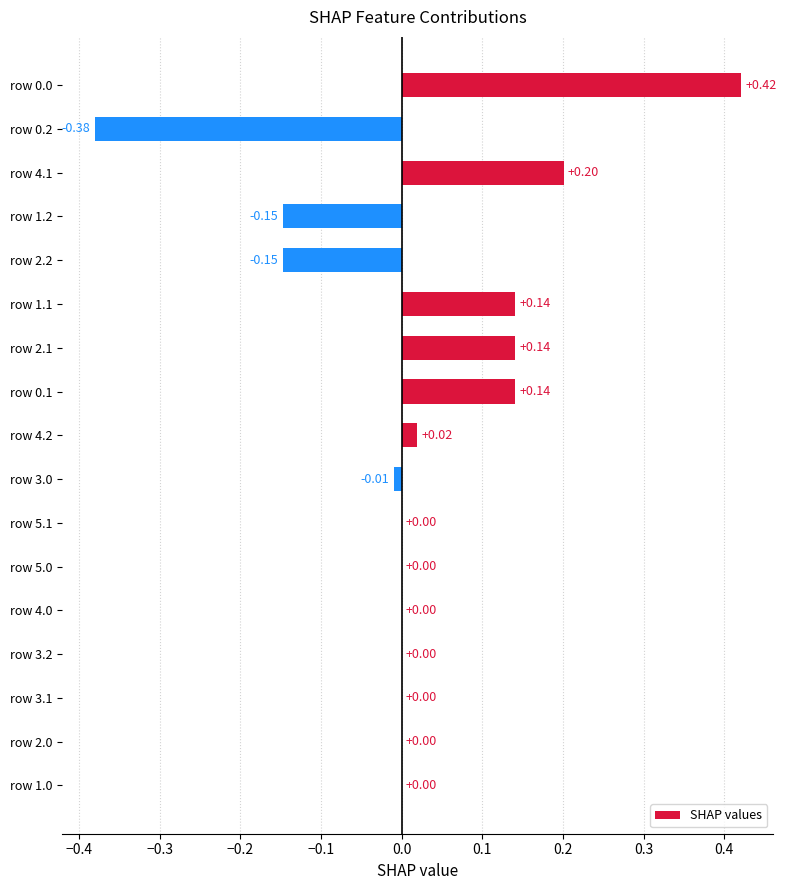

What is the change in value from row 3.1 to row 4.1?

+0.2